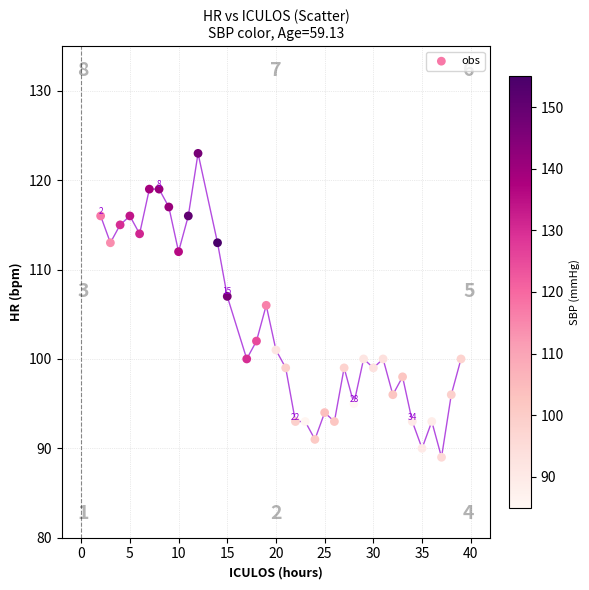

What is the range of X values (max minus min)?

37